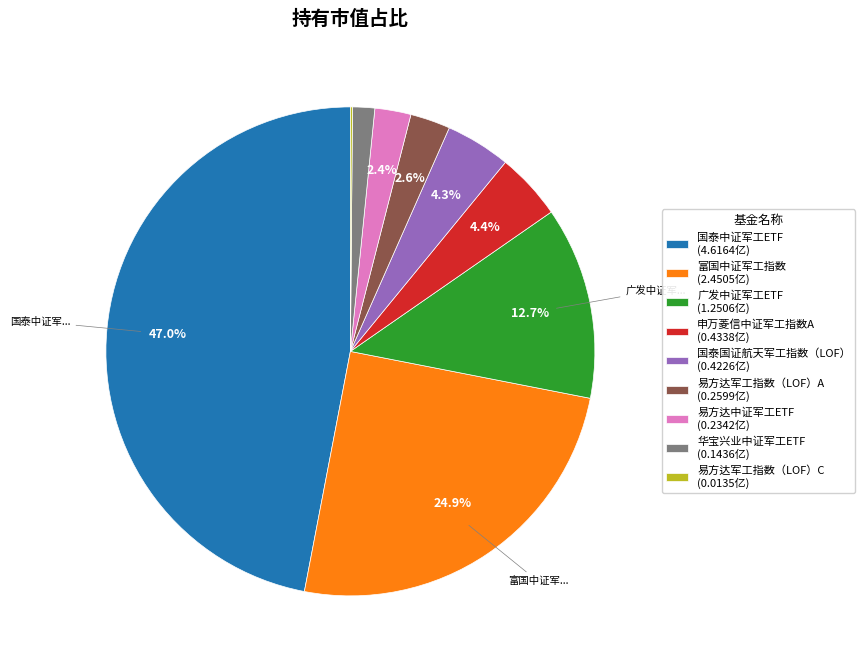

What portion of the pie excludes 富国中证军工指数?

75.1%